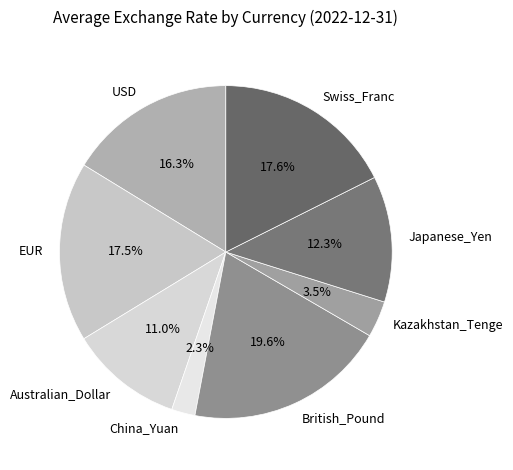

Does any single category account for the majority?

No